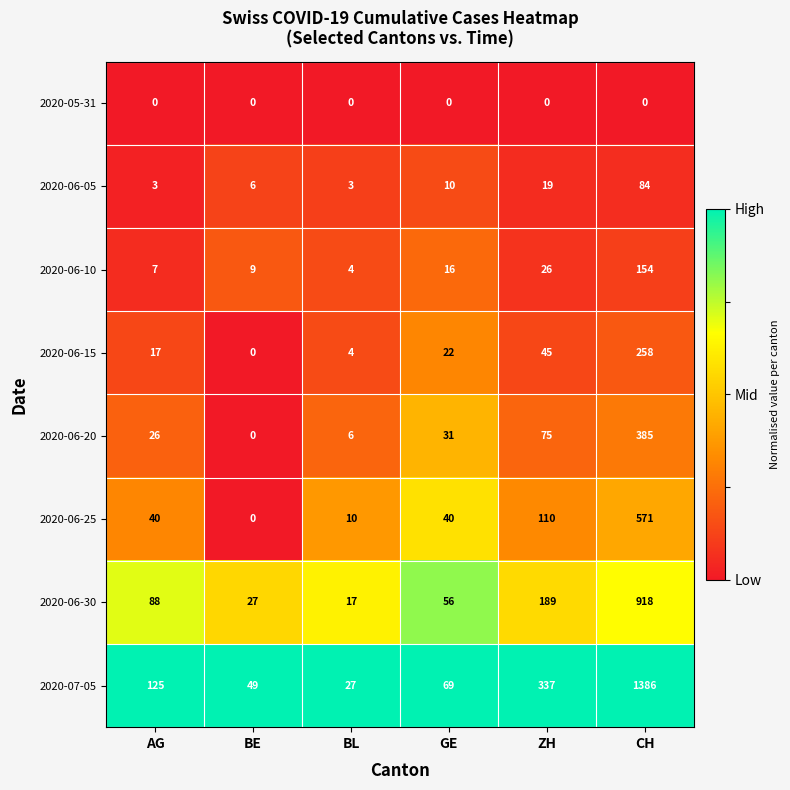

The 2020-06-25 series shows 18 at BL. True or false?

False